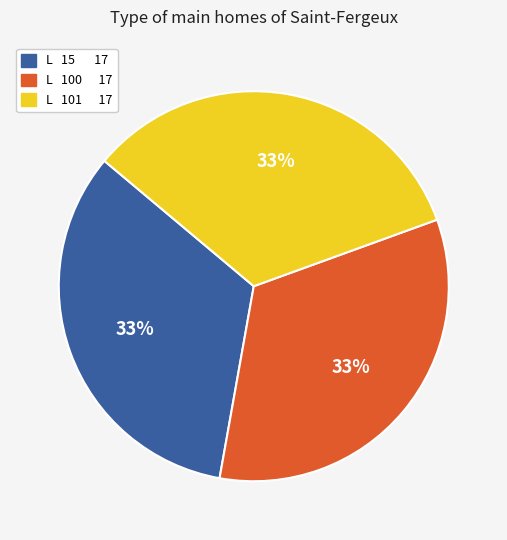

Is it true that L 15 17 is 33% of the pie?

True